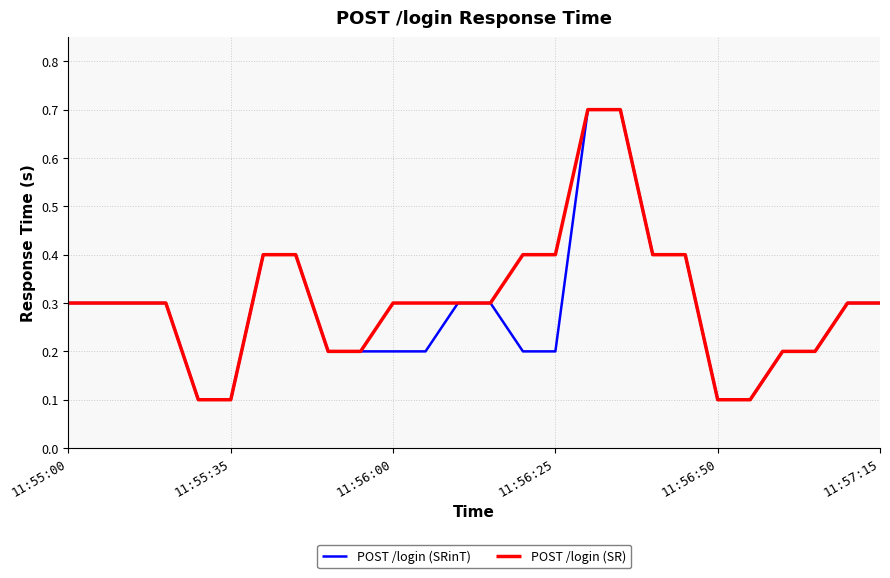

How many POST /login (SR) values are between 0 and 1?

26